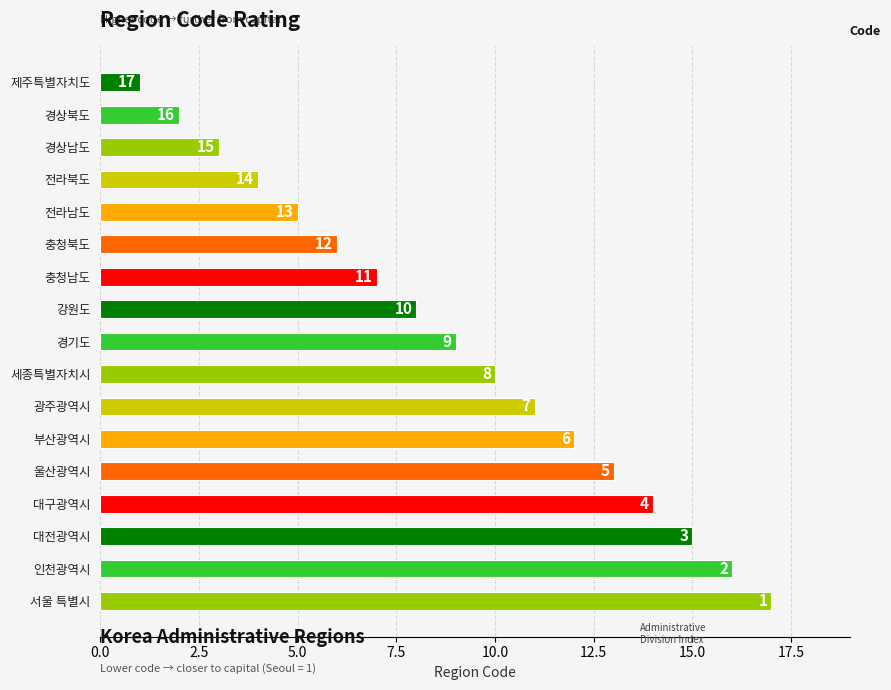

Rank the categories by value from highest to lowest.

서울 특별시, 인천광역시, 대전광역시, 대구광역시, 울산광역시, 부산광역시, 광주광역시, 세종특별자치시, 경기도, 강원도, 충청남도, 충청북도, 전라남도, 전라북도, 경상남도, 경상북도, 제주특별자치도